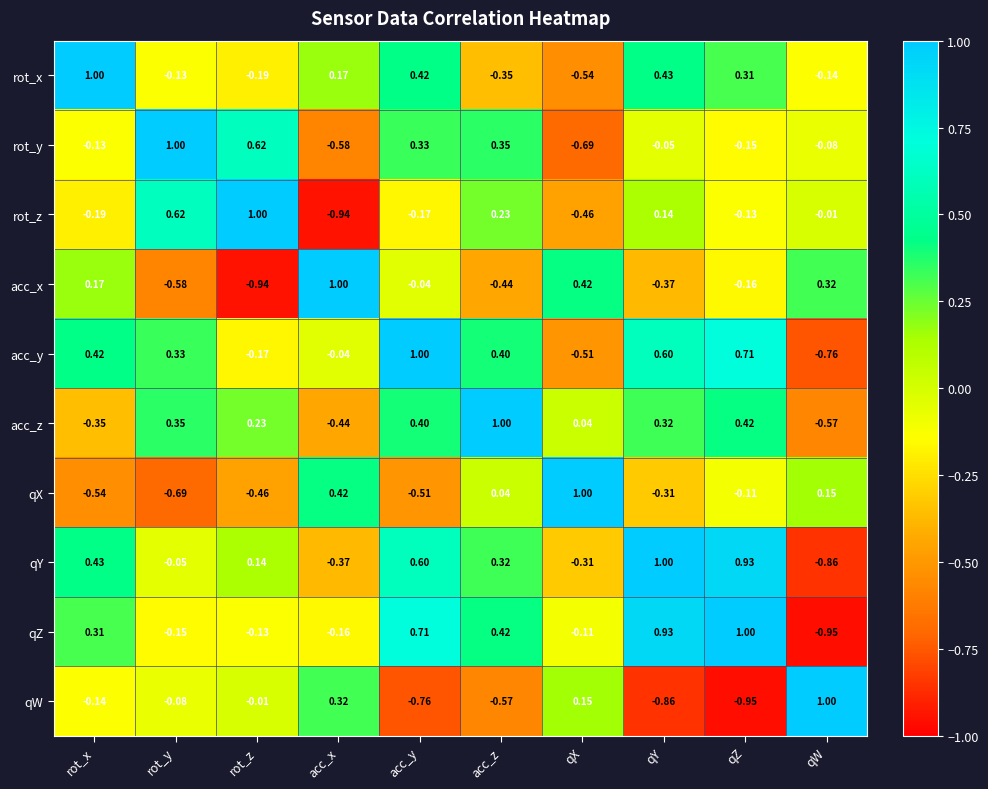

How many positive values does the rot_z series have?

4